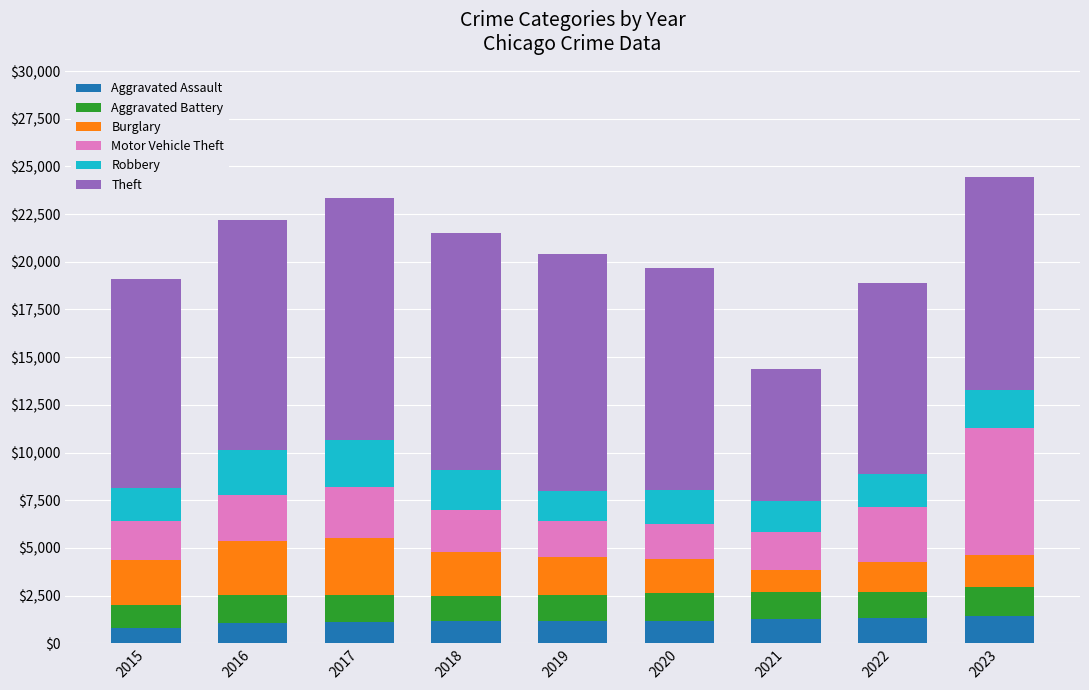

The value of Aggravated Assault at 2015 is 815. True or false?

True